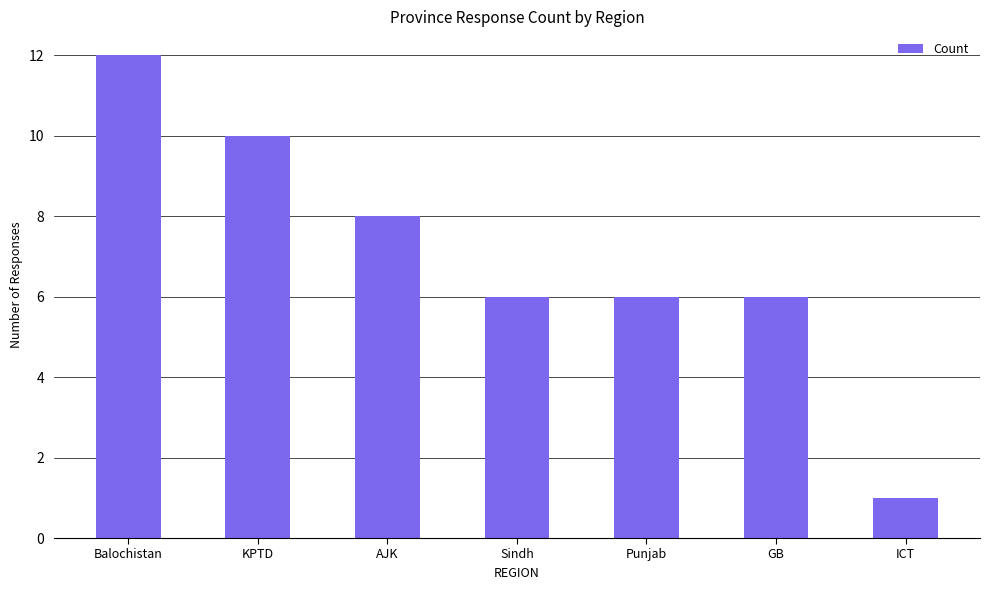

At which label does the data first exceed 6?

Balochistan